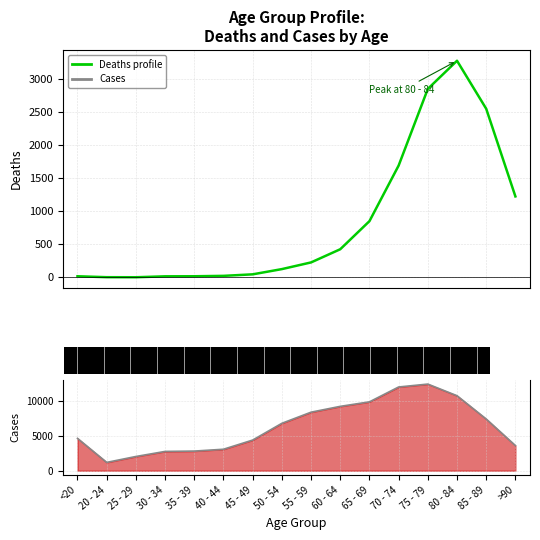

Where is Deaths profile nearest to the value 1638?

70 - 74